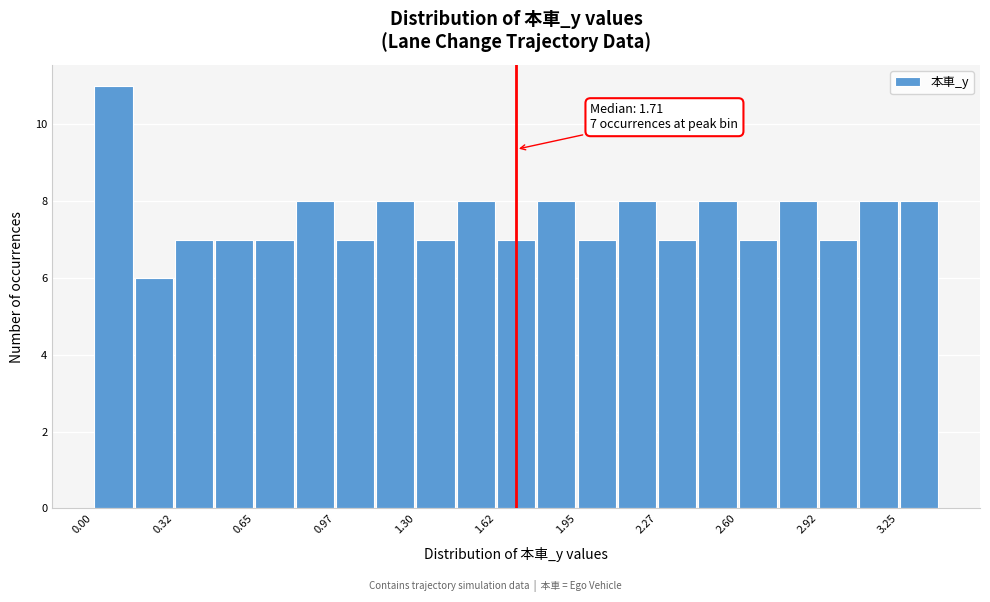

Read against the x-axis, roughly where is the centre of the tallest bar?

0.10